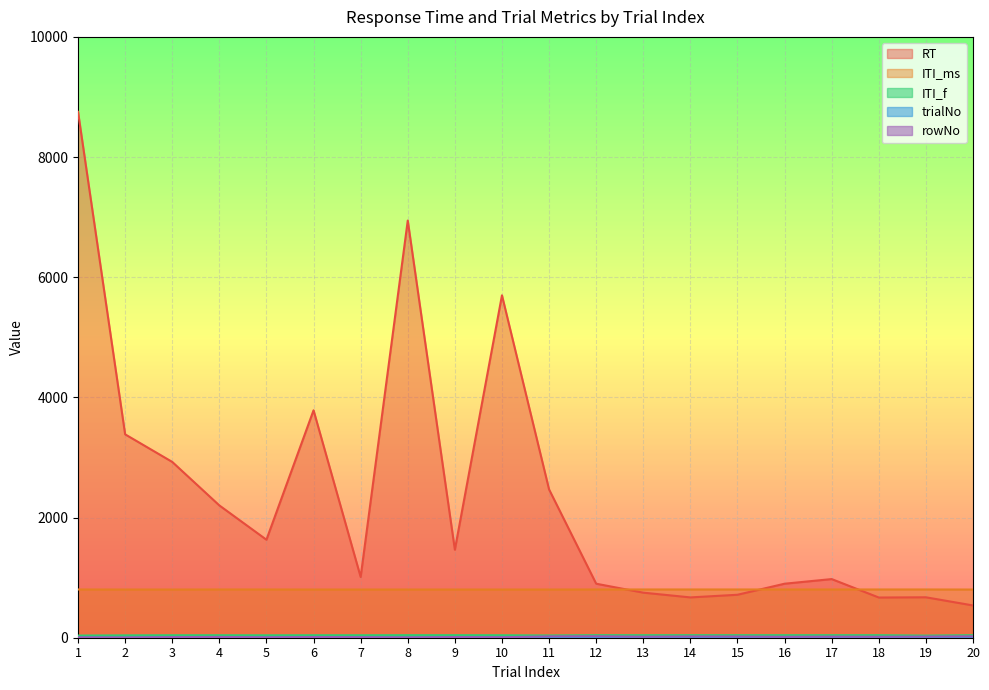

Reading left to right, transcribe all the data shown in this chart.

RT: 8753	3385	2926	2202	1631	3785	1011	6943	1465	5699	2468	899	750	671	715	899	976	669	673	537
ITI_ms: 803	802	802	803	803	802	802	802	802	802	802	803	803	803	803	803	803	803	803	802
ITI_f: 36	39	41	41	40	41	41	42	42	41	37	42	42	42	42	42	42	42	35	42
trialNo: 3	1	7	10	4	9	6	2	8	5	8	10	3	7	6	1	4	2	5	9
rowNo: 6	4	10	13	7	12	9	5	11	8	22	24	17	21	20	15	18	16	19	23